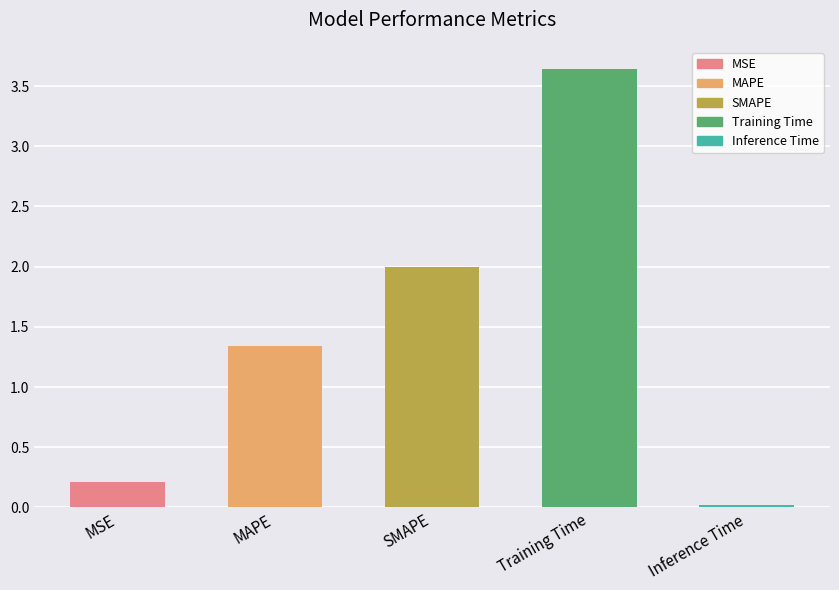

What is the change in value from MSE to Inference Time?

-0.2